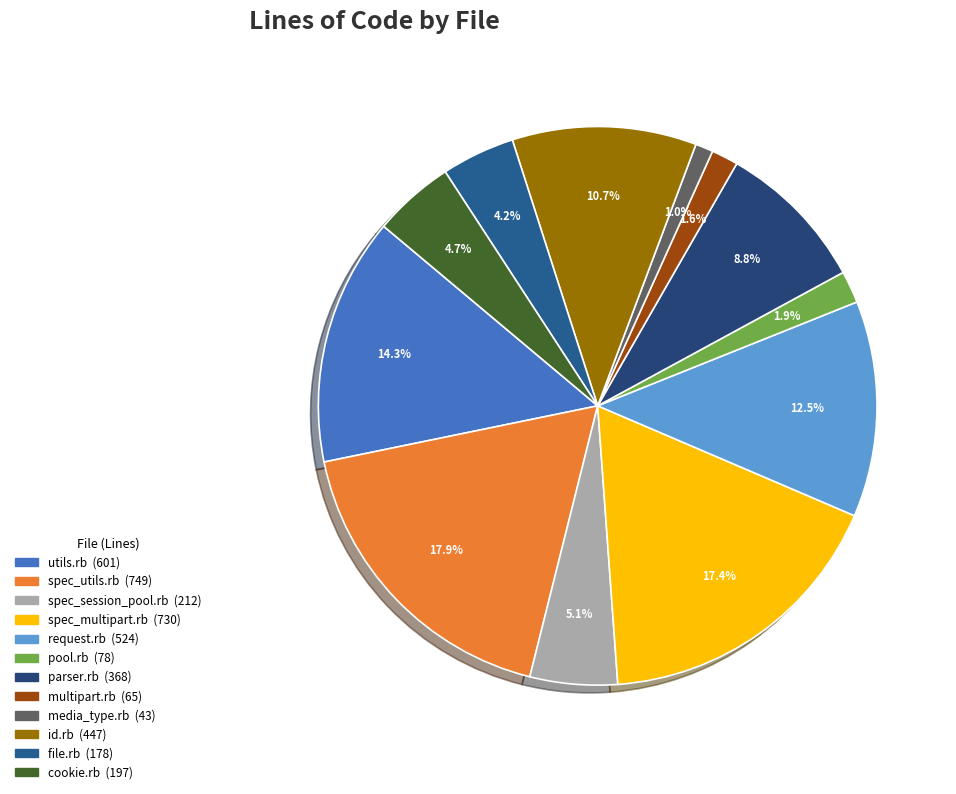

To the nearest percent, what portion does media_type.rb represent?

1%